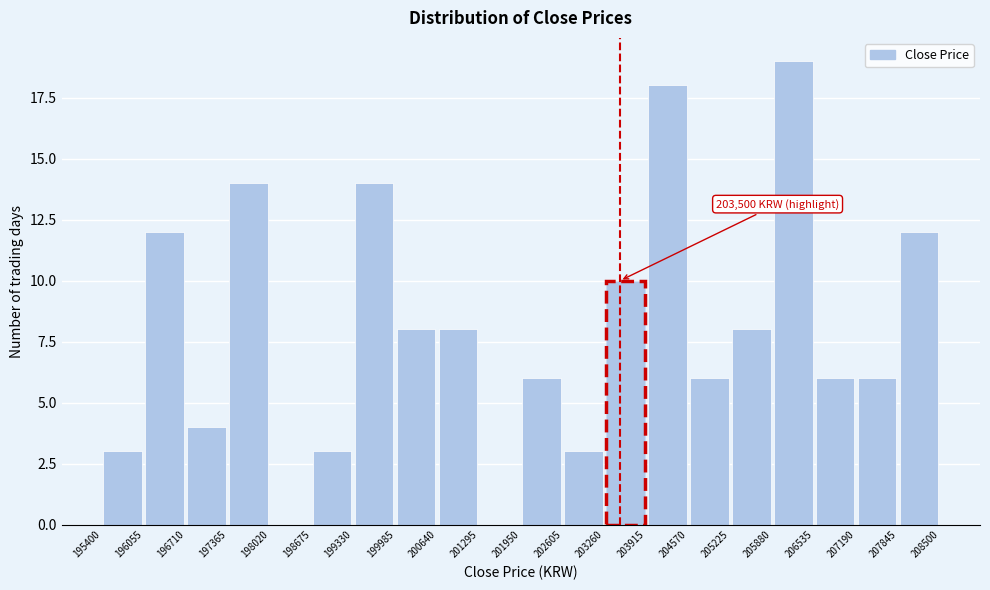

Which range on the x-axis has the tallest bar?

205880 to 206535